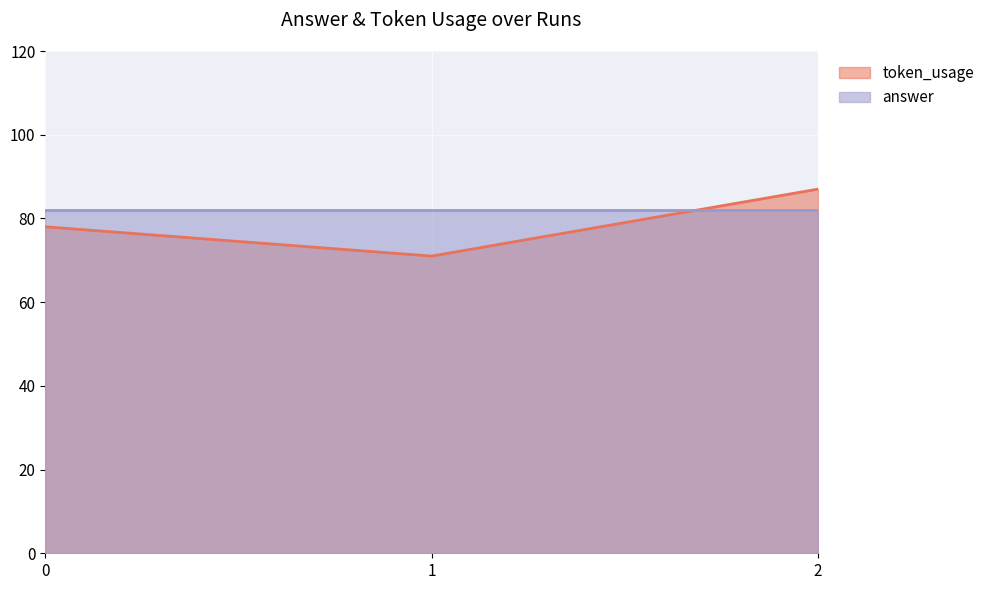

How many categories are shown in the chart?

3